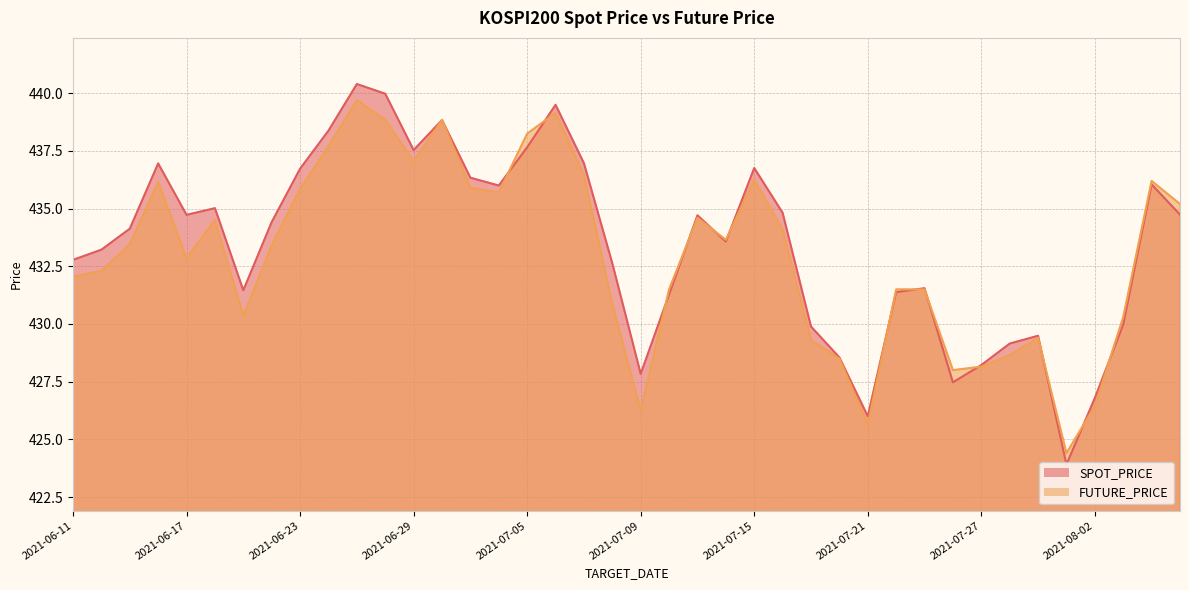

Reading left to right, extract all data points from this chart.

SPOT_PRICE: 432.8	433.2	434.1	437.0	434.7	435.0	431.5	434.4	436.7	438.4	440.4	440.0	437.5	438.8	436.3	436.0	437.7	439.5	437.0	432.6	427.8	431.3	434.7	433.6	436.8	434.8	429.9	428.6	426.0	431.4	431.6	427.5	428.2	429.1	429.5	423.9	426.8	430.0	436.1	434.7
FUTURE_PRICE: 432.1	432.3	433.4	436.1	432.9	434.5	430.4	433.4	435.9	437.7	439.7	438.9	437.1	438.9	435.9	435.7	438.2	439.1	436.4	430.9	426.2	431.5	434.6	433.6	436.2	434.1	429.3	428.5	425.6	431.5	431.5	428.0	428.1	428.6	429.4	424.4	426.4	430.3	436.2	435.2